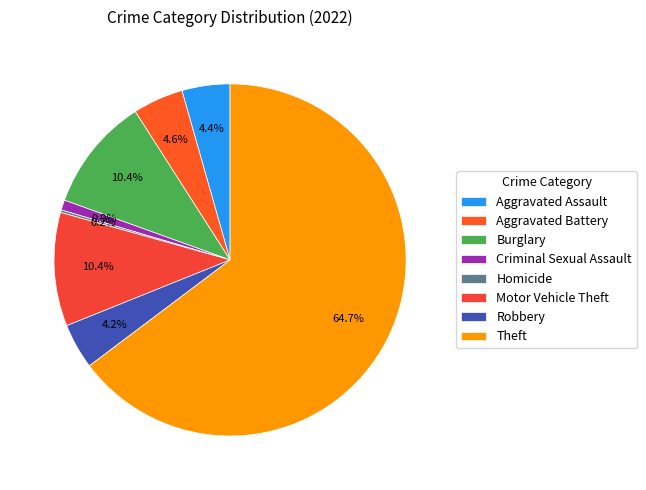

What is the total percentage of Homicide and Theft?

65.0%